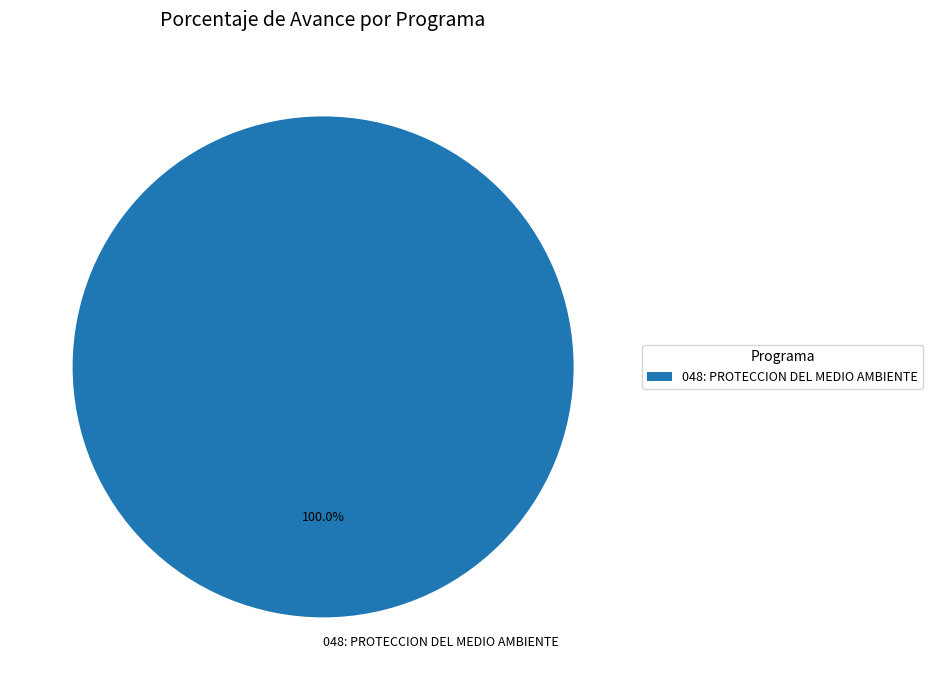

Rank the categories by value from highest to lowest.

048: PROTECCION DEL MEDIO AMBIENTE